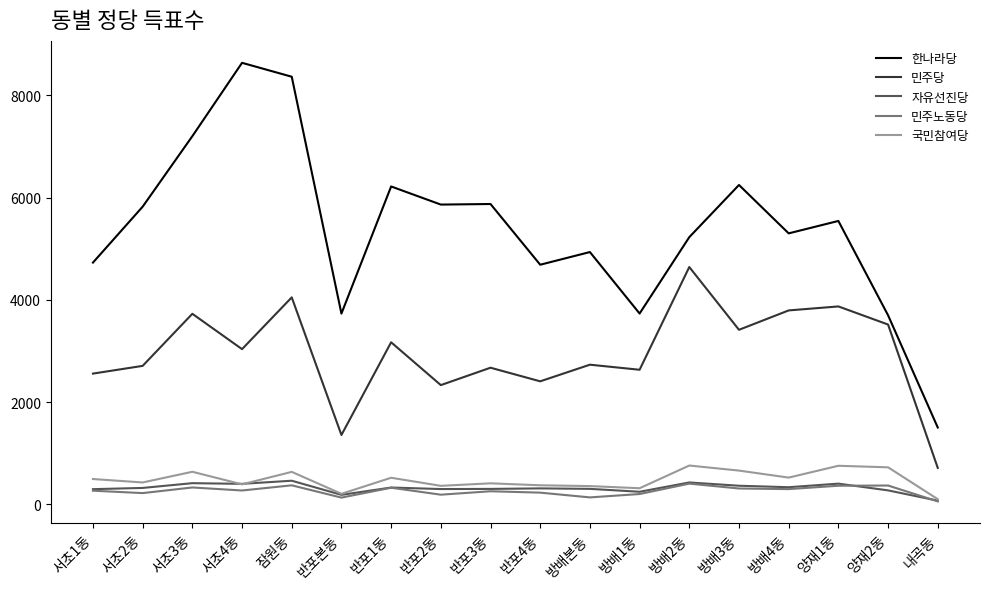

What is the greatest value displayed?

8633